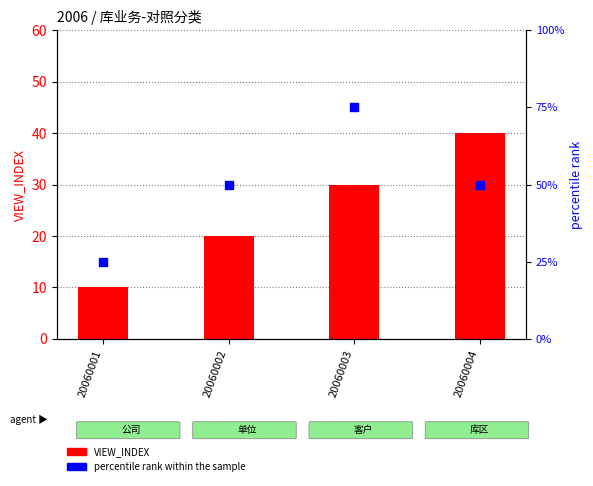

Which series has the largest Y range (max minus min)?

VIEW_INDEX